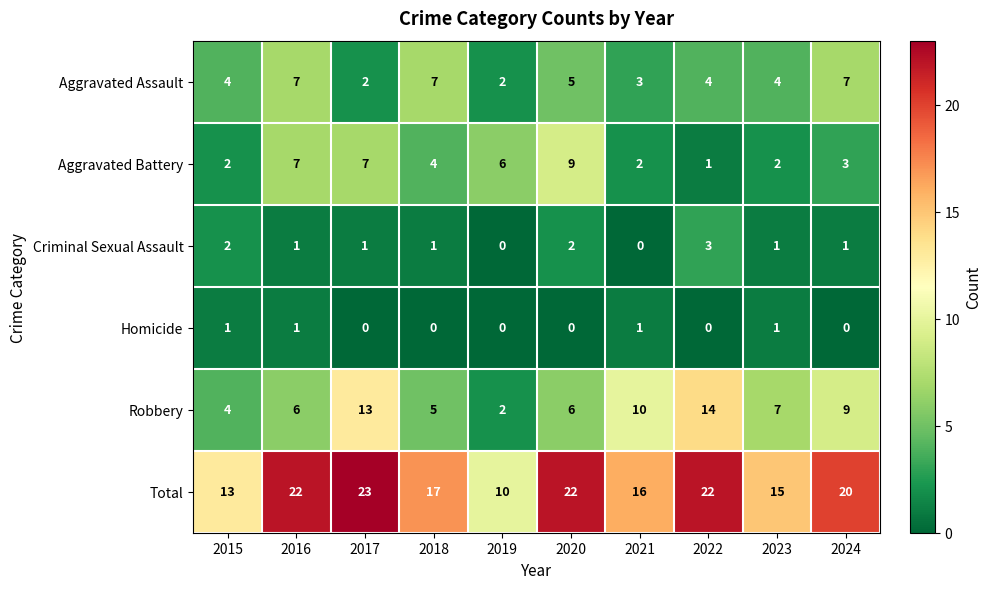

Read the Total value at 2019, to the nearest 10.

10